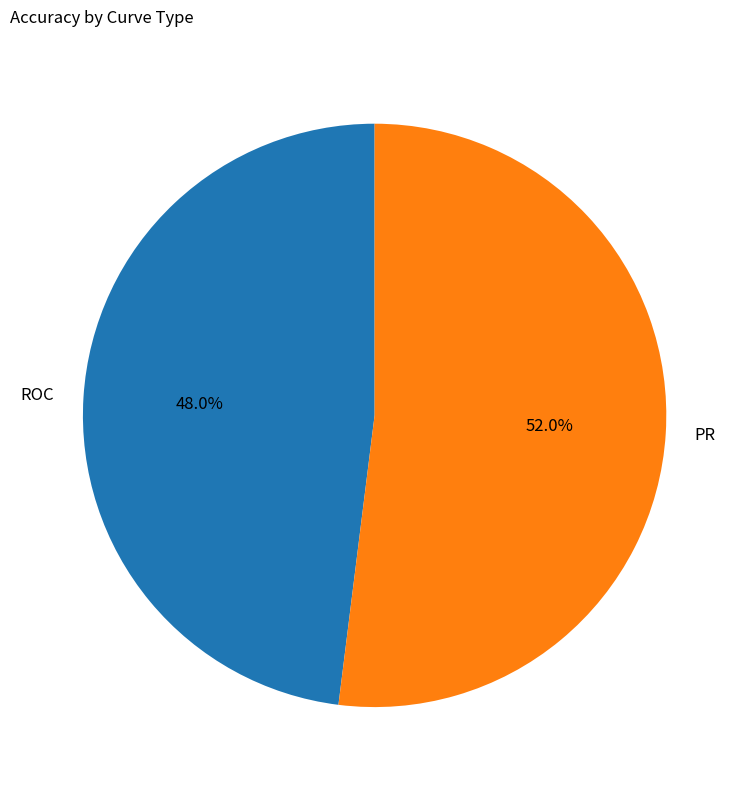

How much of the chart is everything except PR?

48.0%